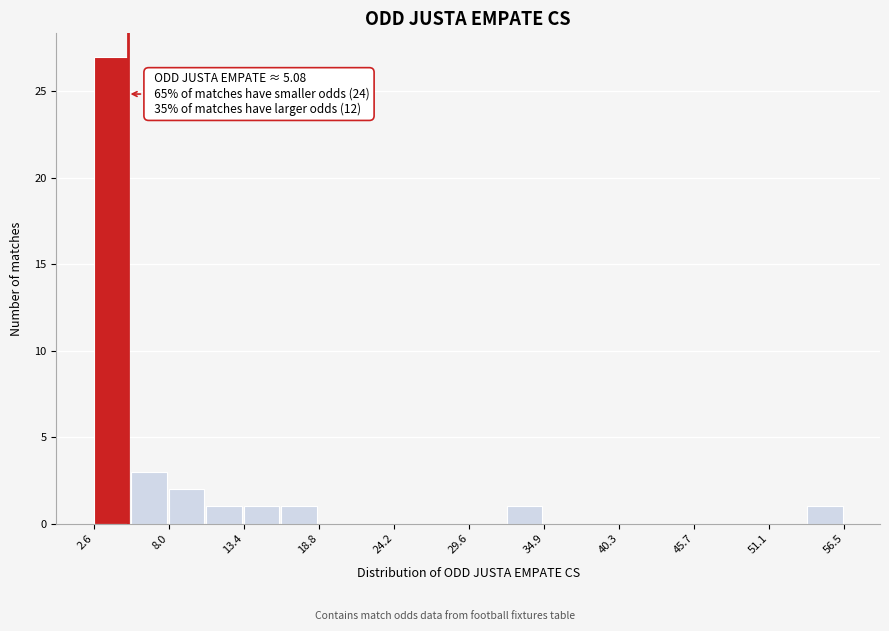

Read against the x-axis, roughly where is the centre of the tallest bar?

4